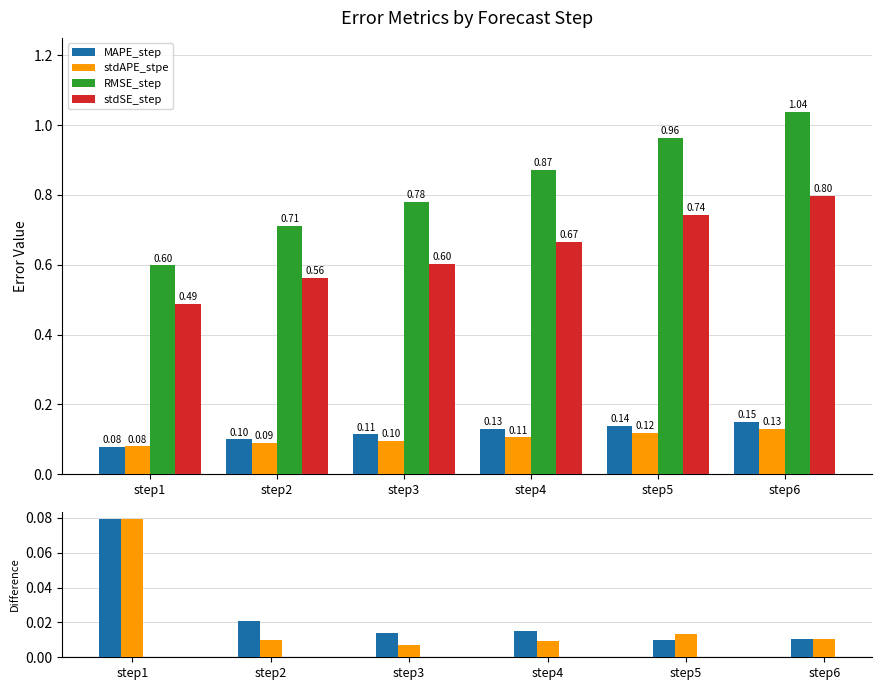

What is the approximate value of stdSE_step at step6?

0.8